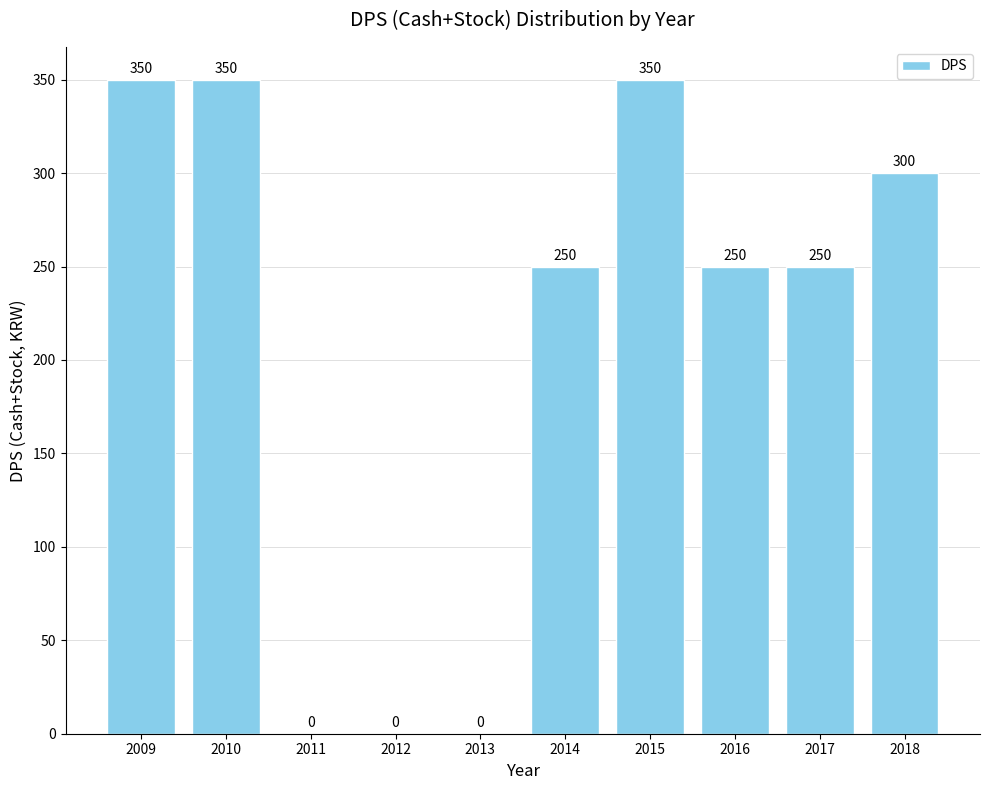

At which label does the data first exceed 250?

2009